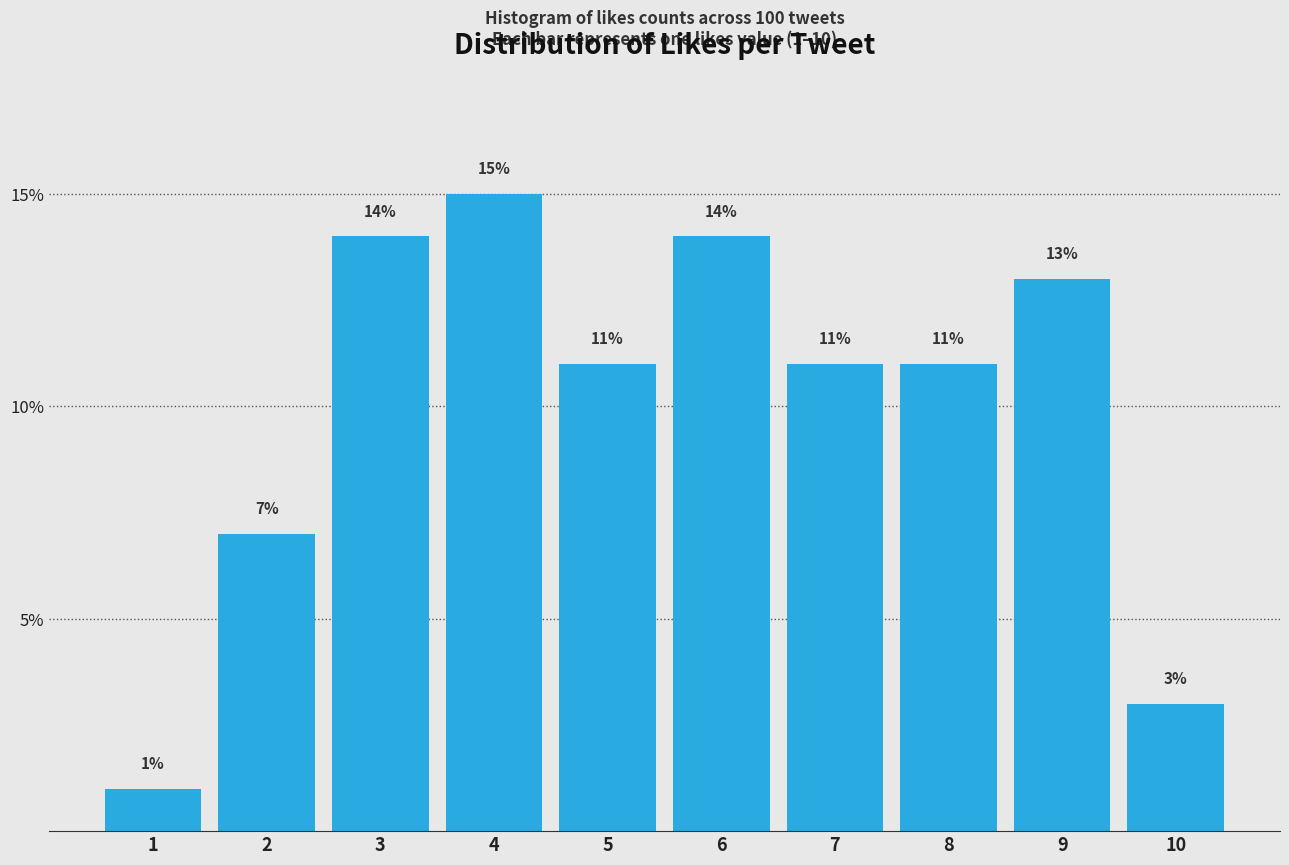

Reading left to right, transcribe all the data shown in this chart.

1=1.0	2=7.0	3=14.0	4=15.0	5=11.0	6=14.0	7=11.0	8=11.0	9=13.0	10=3.0